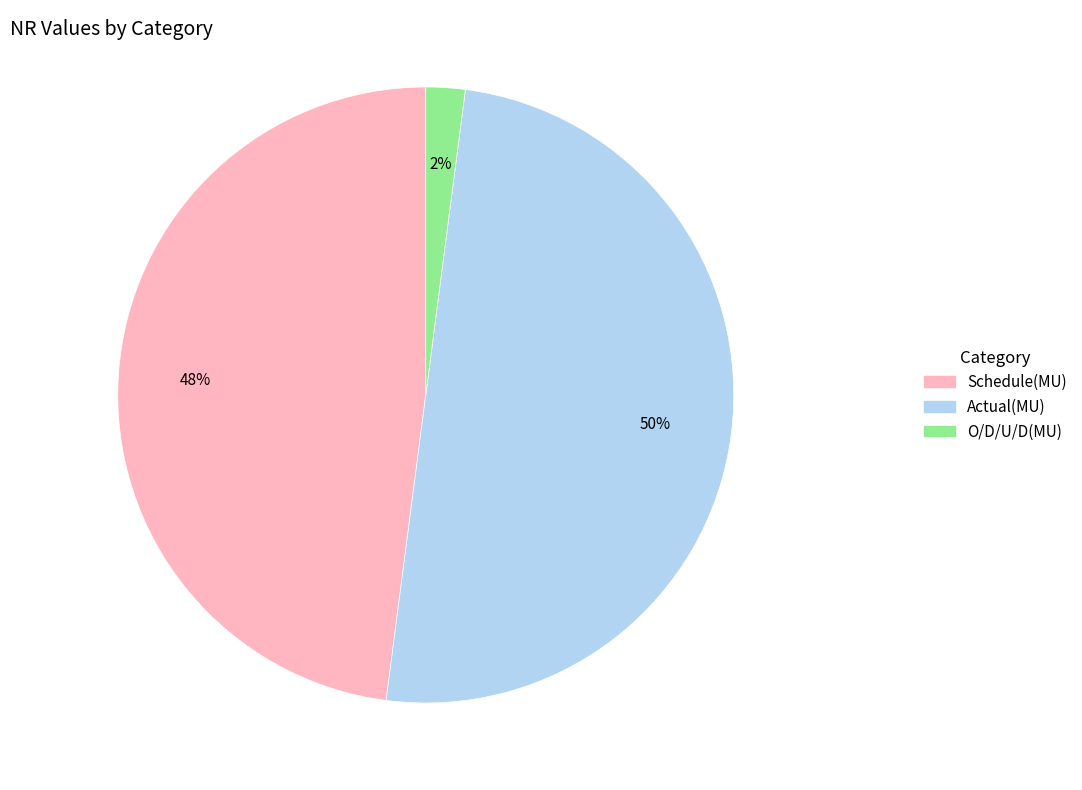

What is the smallest slice in the pie chart?

O/D/U/D(MU)